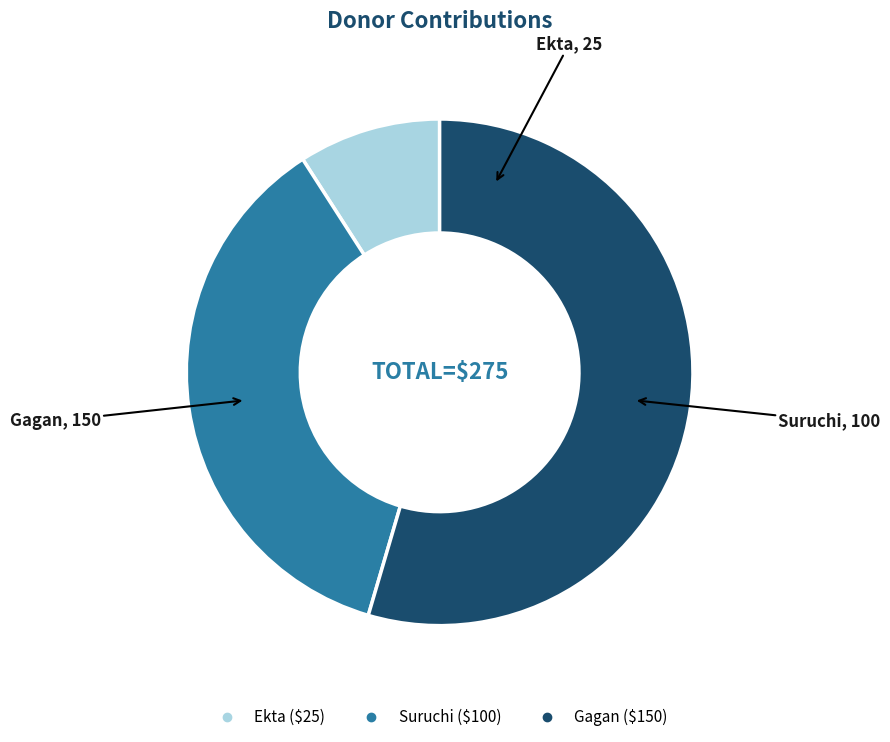

Rank the categories by value from highest to lowest.

Gagan, Suruchi, Ekta